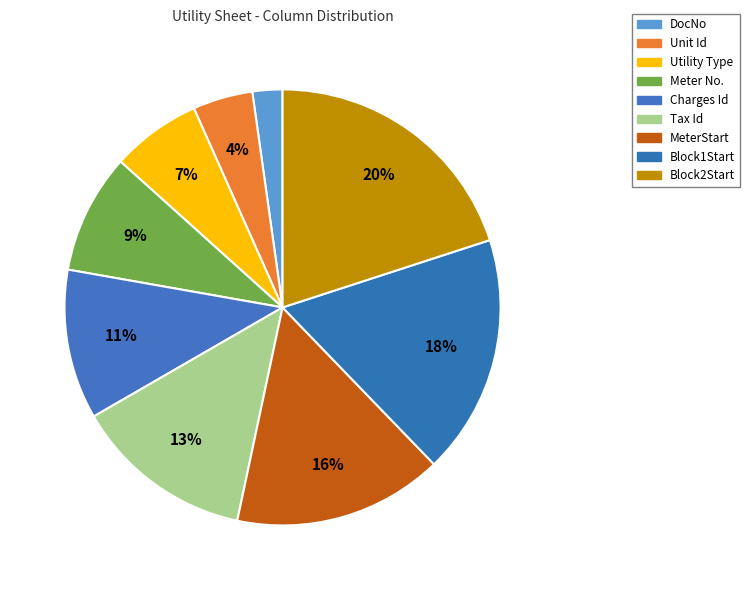

To the nearest percent, what is the difference between the largest and smallest slice percentages?

18%